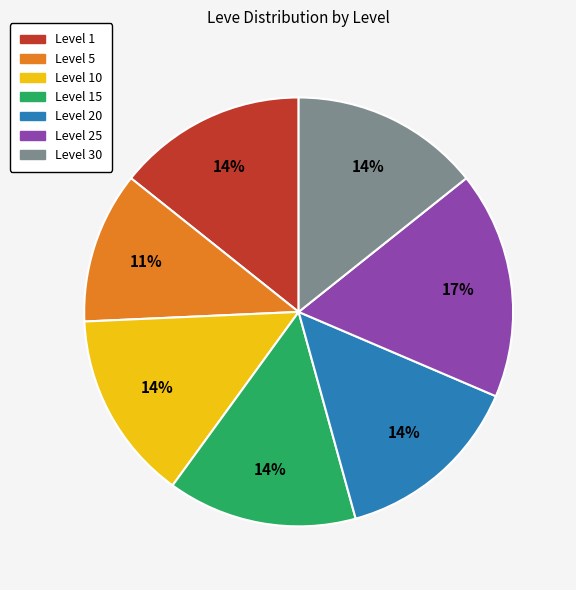

Is there any slice that represents more than half of the pie?

No